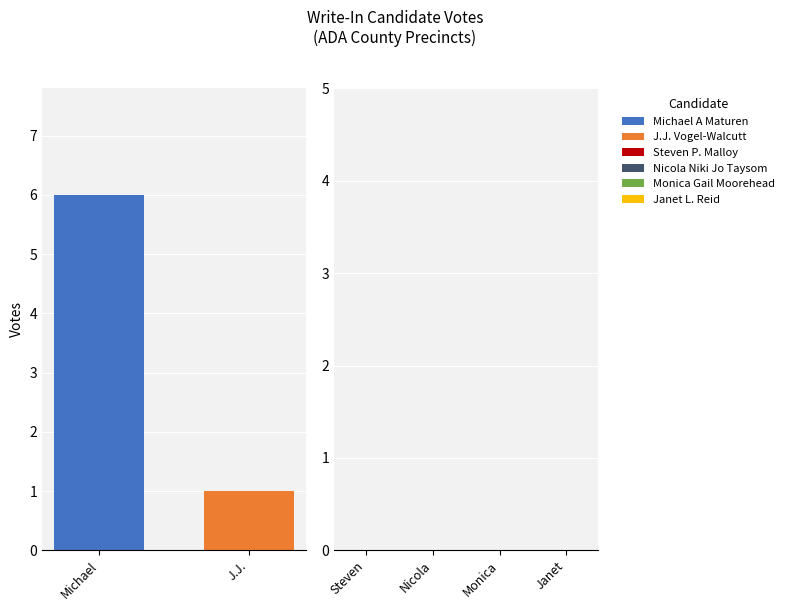

List the labels in order of value, largest first.

Michael, J.J.